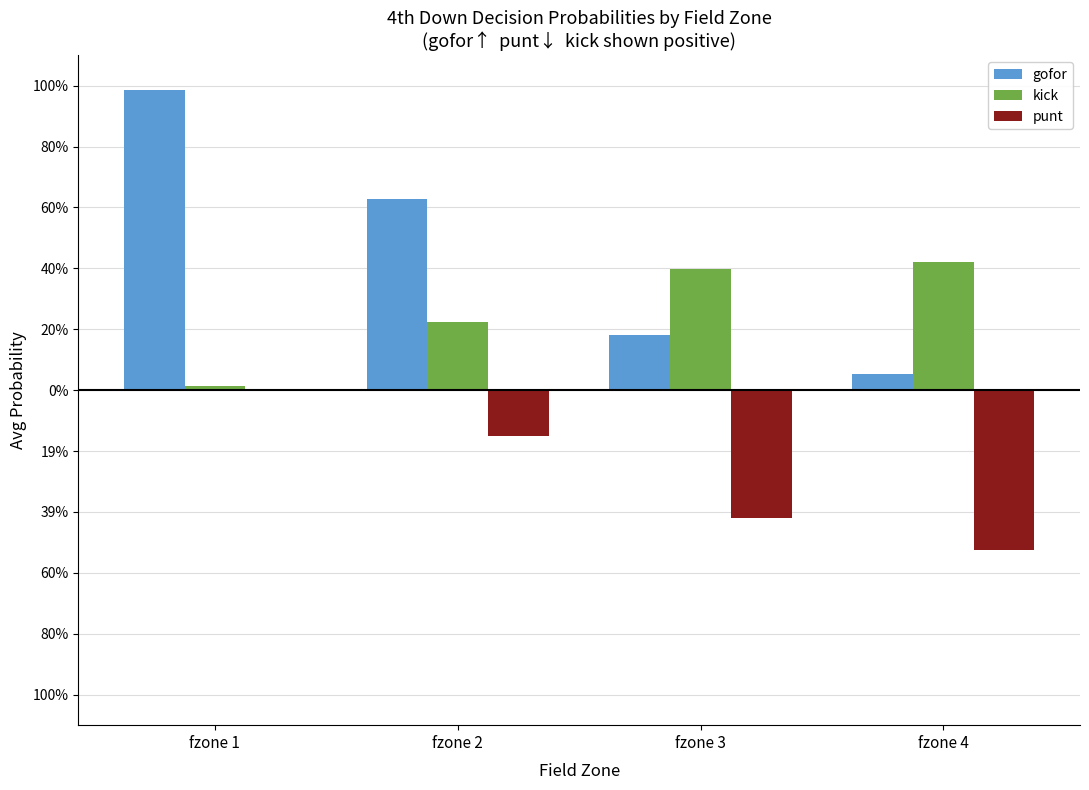

What is the value of the gofor bar at the 4th from the left?

0.1